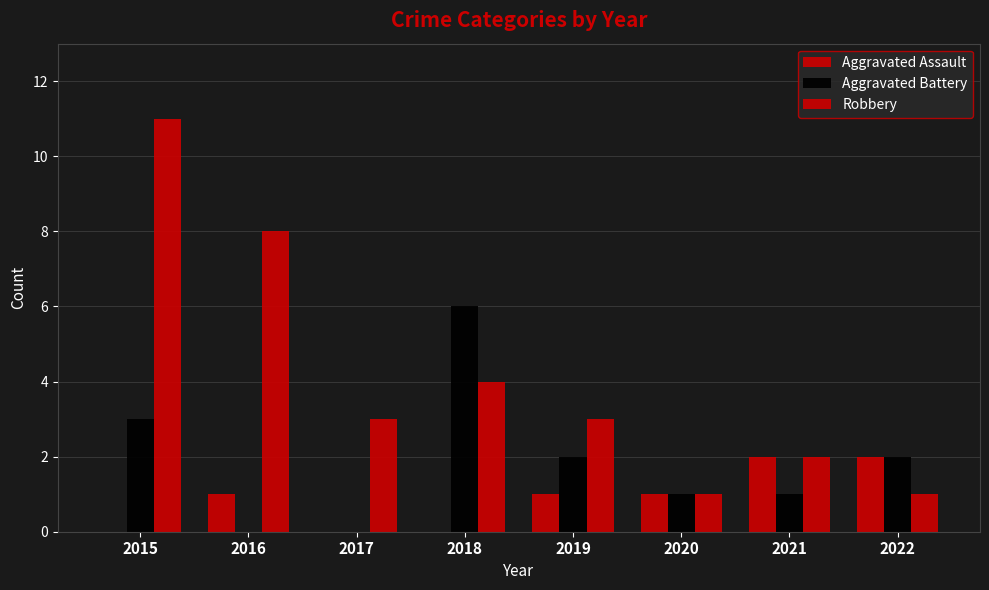

List the labels in order of Robbery value, largest first.

2015, 2016, 2018, 2017, 2019, 2021, 2020, 2022